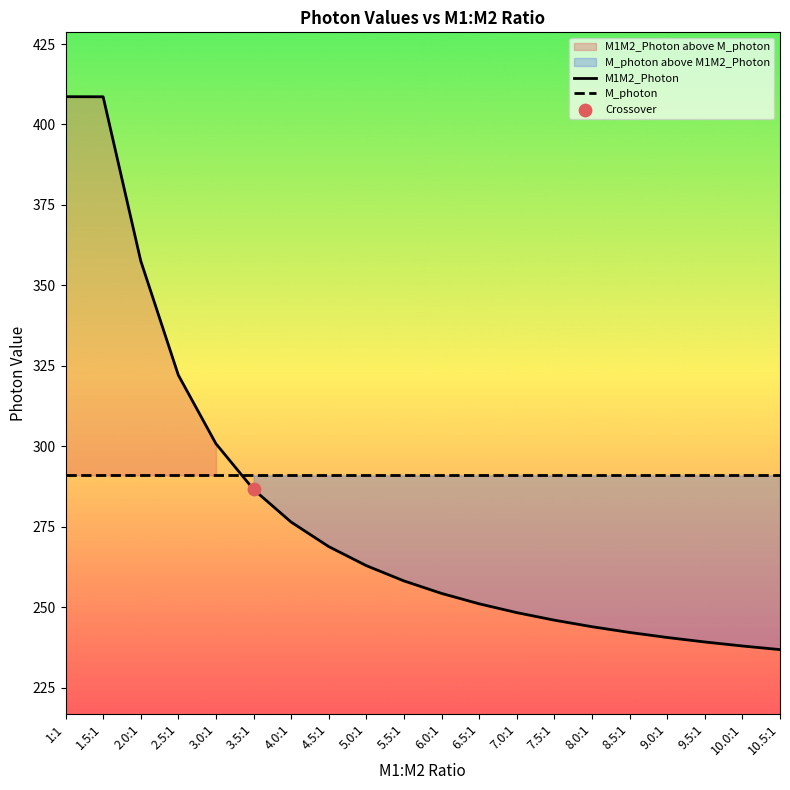

Which series has the largest total across all categories?

M_photon